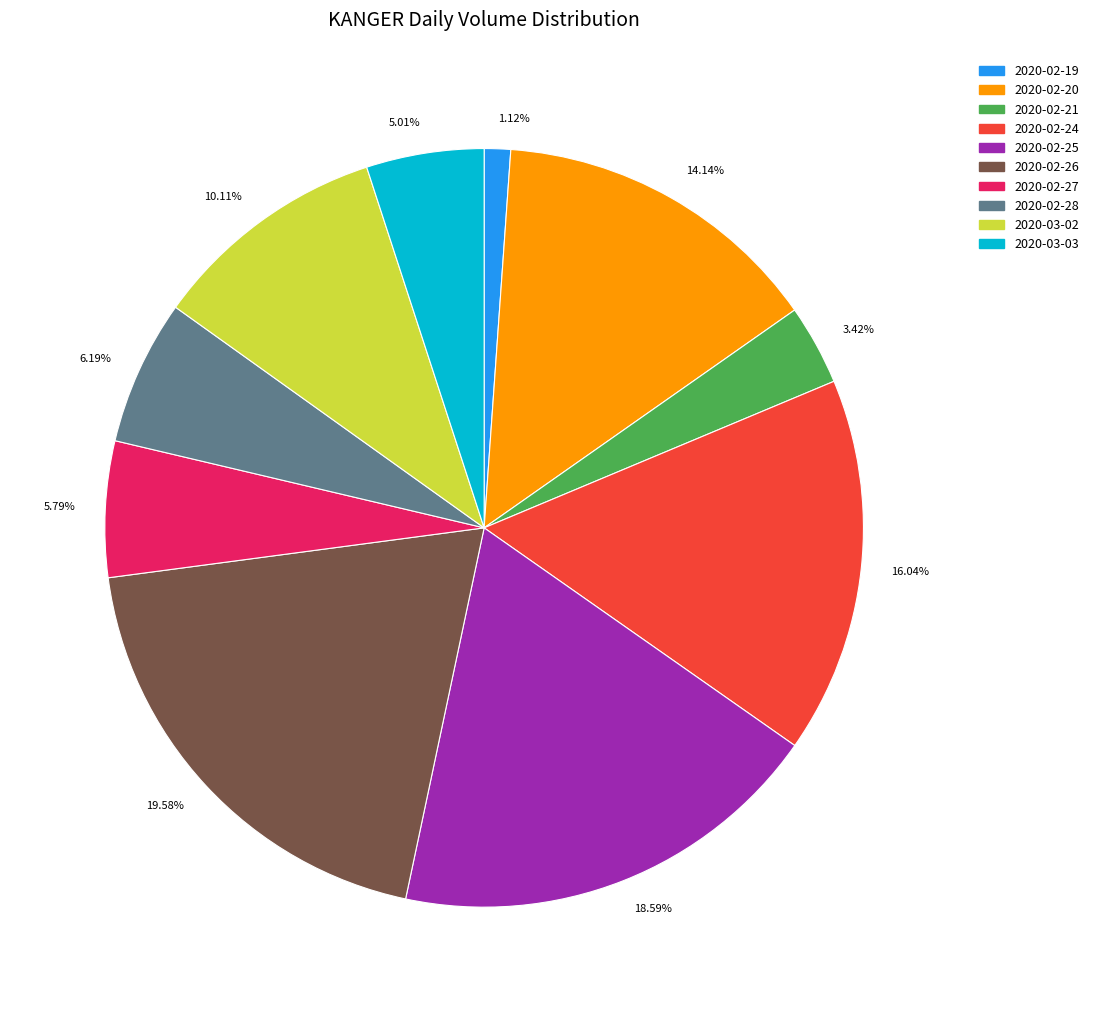

Between 14.14% and 5.01%, which is larger?

14.14%